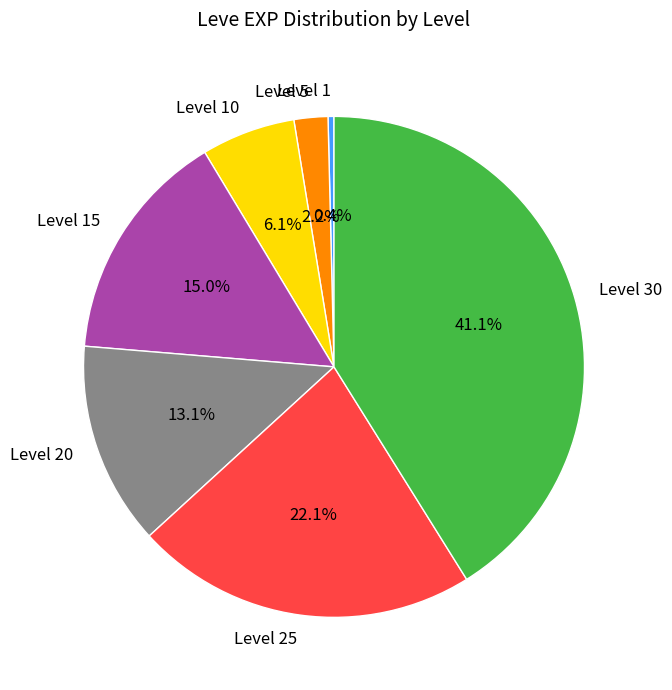

To the nearest percent, what percentage of the pie is Level 5?

2%